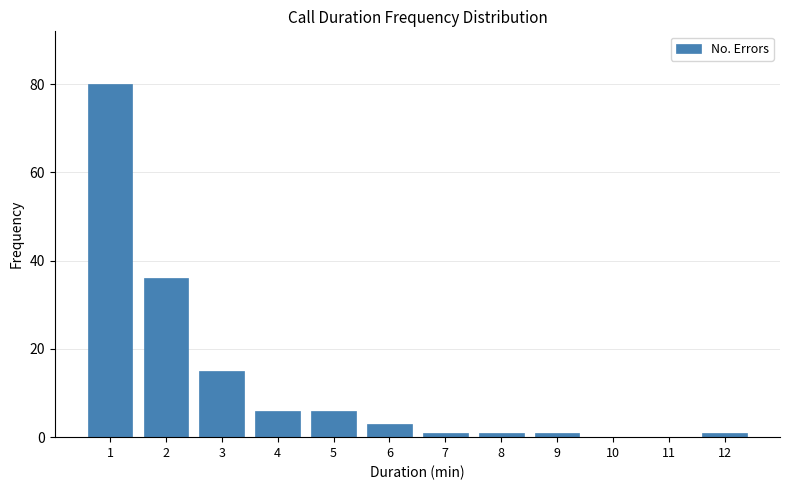

Reading right to left, extract all data points from this chart.

12=1	11=0	10=0	9=1	8=1	7=1	6=3	5=6	4=6	3=15	2=36	1=80